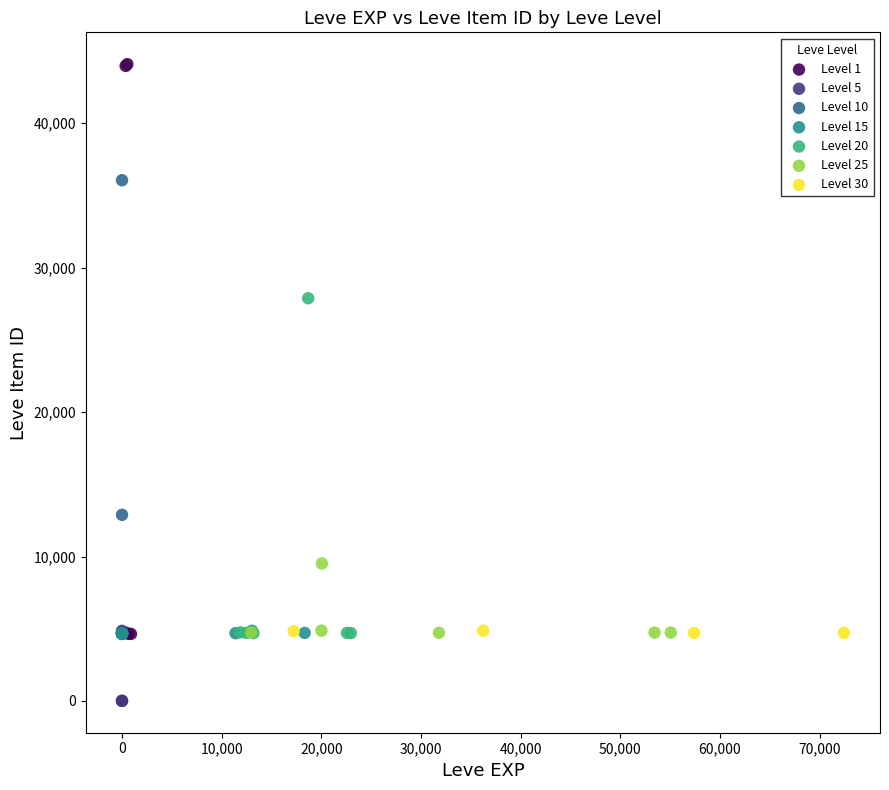

Which series reaches the maximum Y coordinate?

Level 1